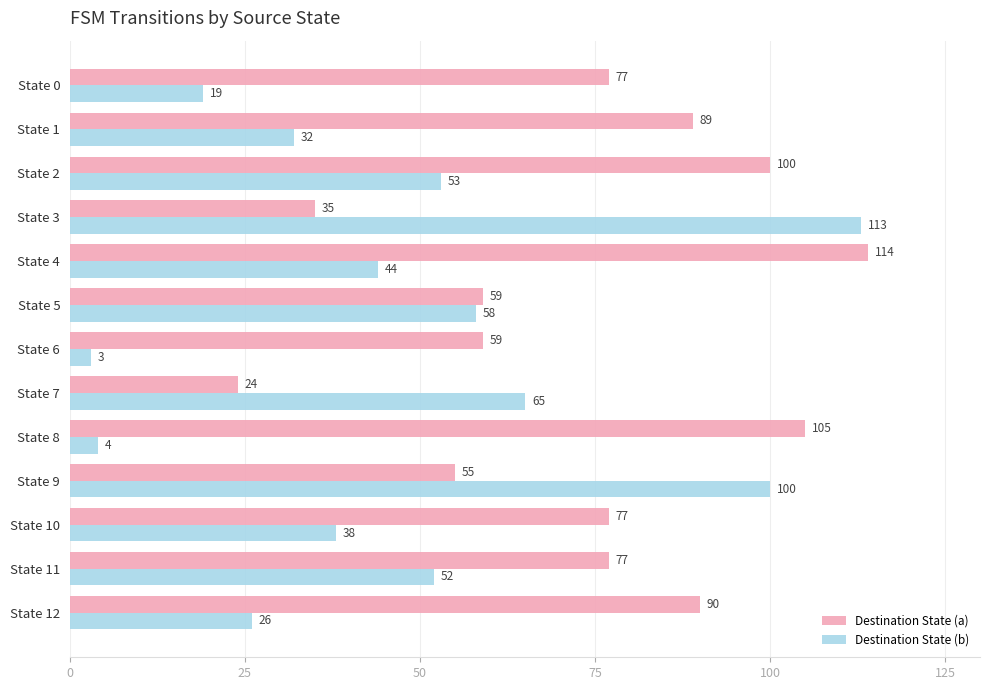

What is the smallest value displayed?

3